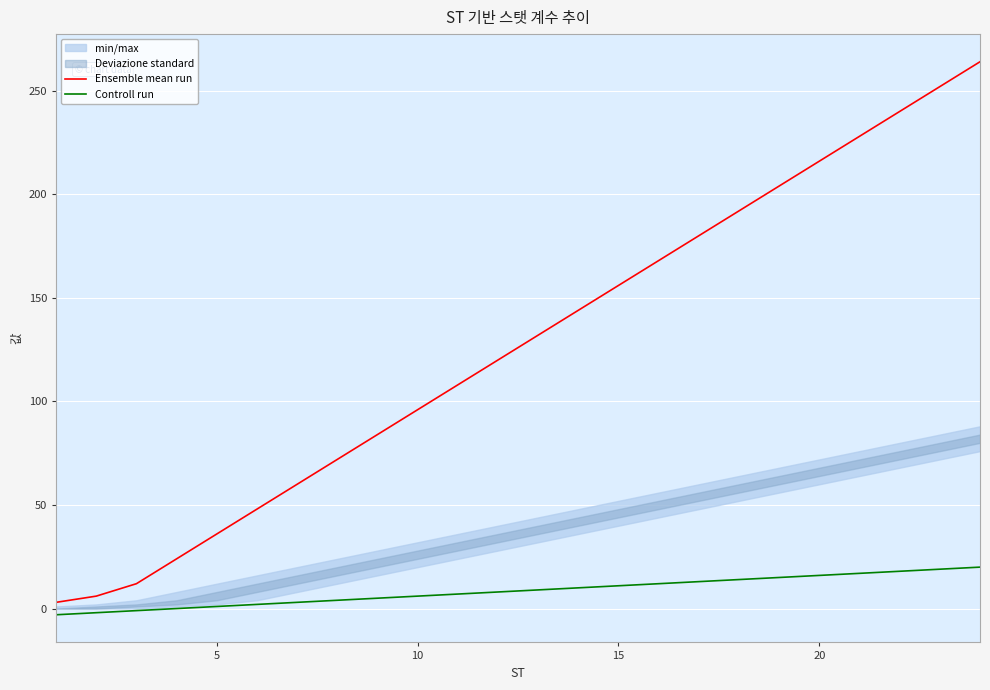

True or false: Controll run and Ensemble mean run cross at least once.

False